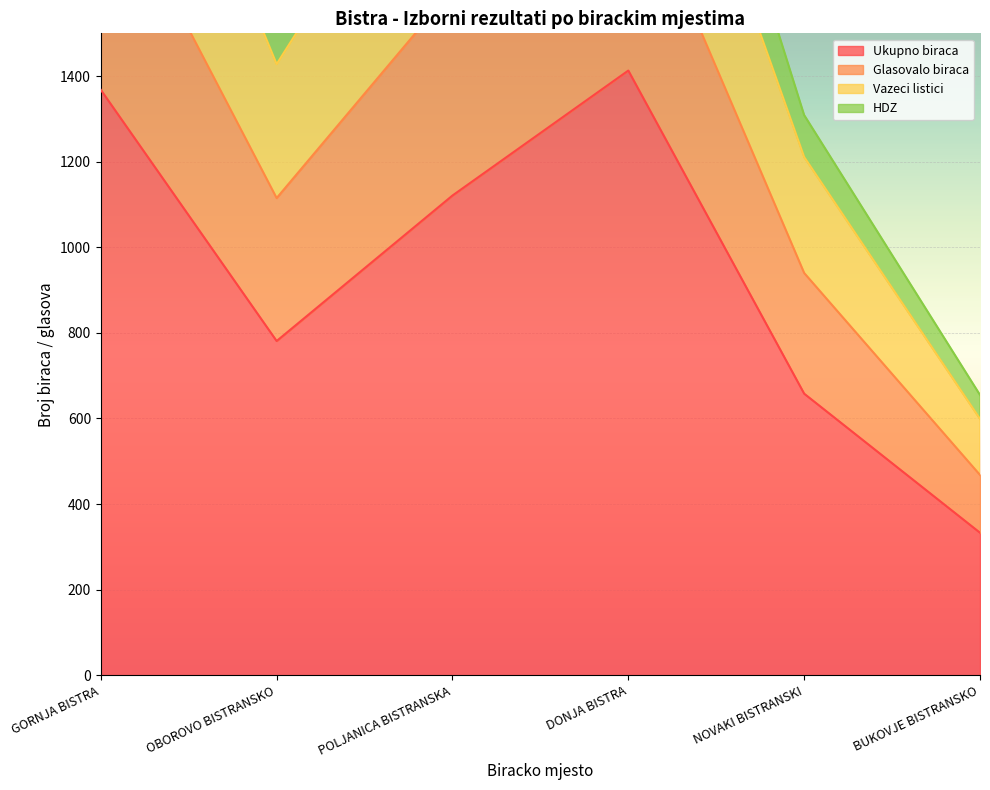

List the labels in order of Ukupno biraca value, smallest first.

BUKOVJE BISTRANSKO, NOVAKI BISTRANSKI, OBOROVO BISTRANSKO, POLJANICA BISTRANSKA, GORNJA BISTRA, DONJA BISTRA